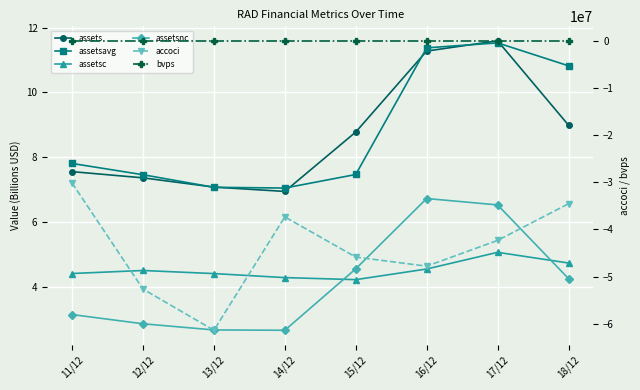

How many interior local valleys does the bvps series have?

1